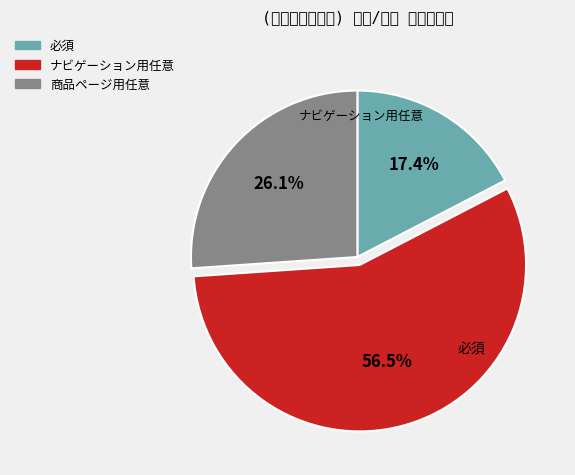

Which category has the biggest portion of the pie?

ナビゲーション用任意